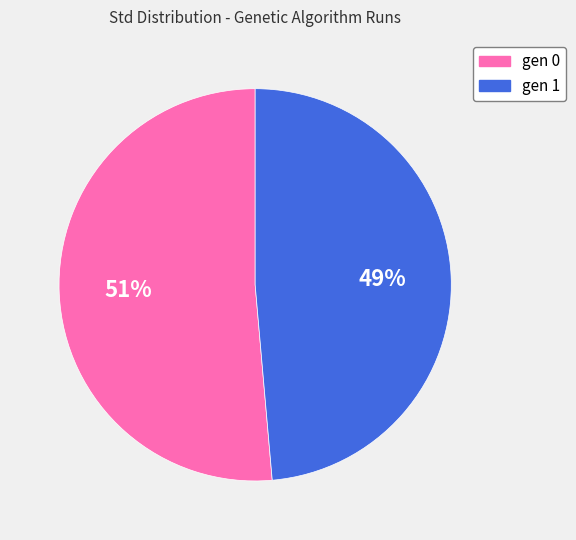

Is gen 1 the majority of the pie?

No